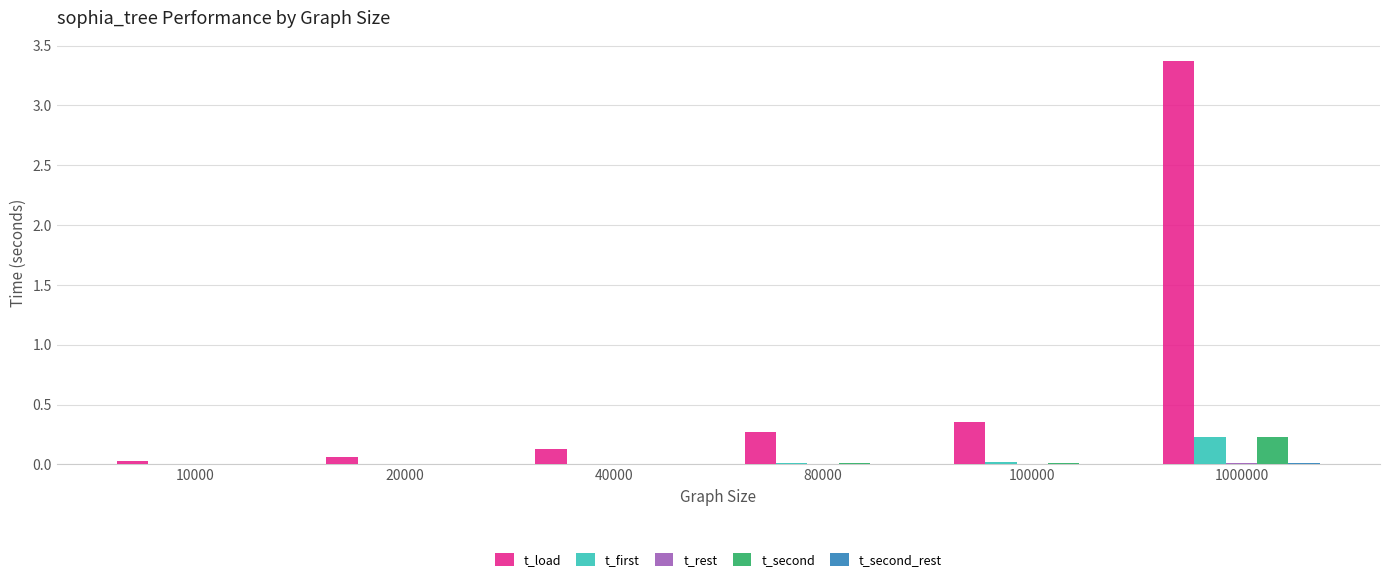

At which category is the sum across all series the highest?

1000000